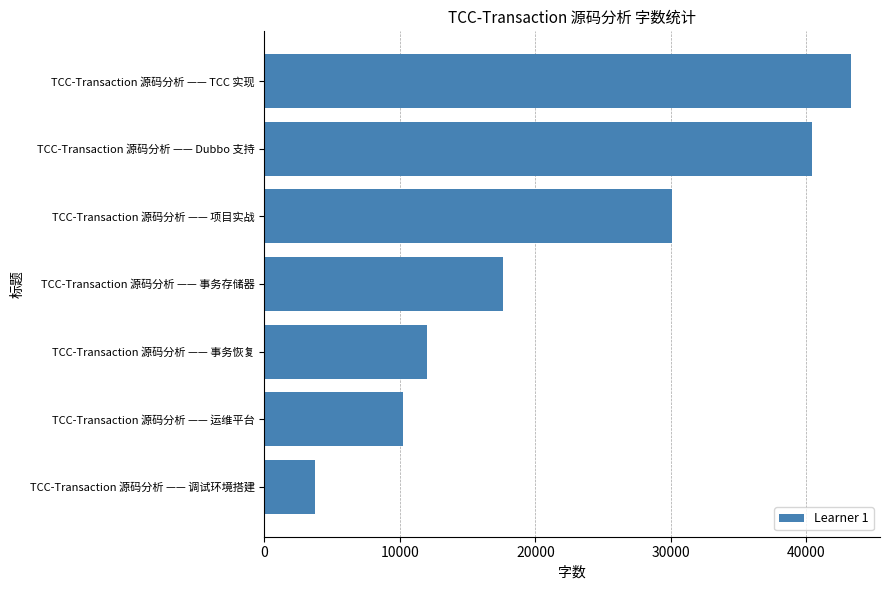

How many categories are shown in the chart?

7